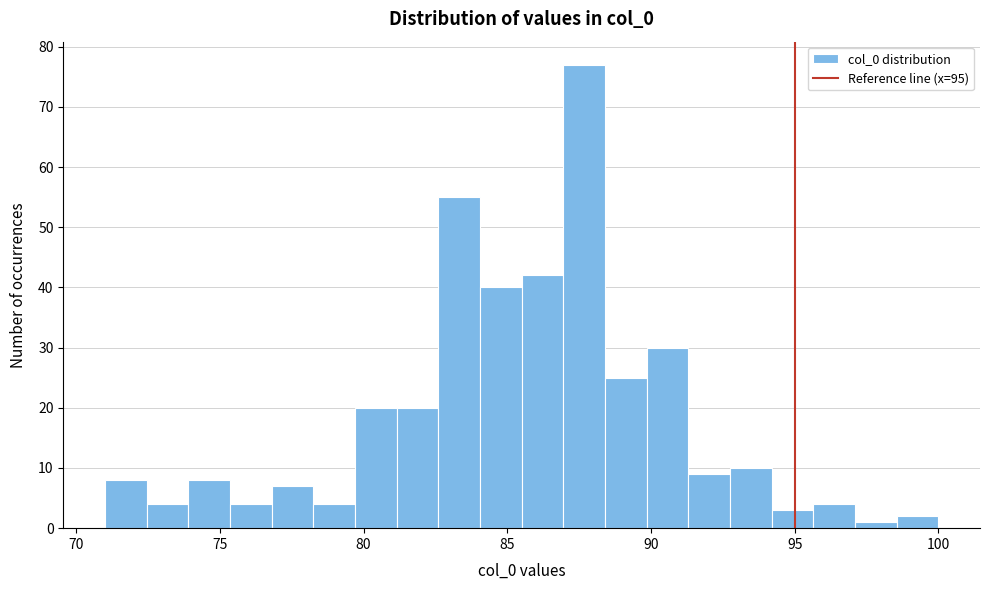

Read against the x-axis, roughly where is the centre of the tallest bar?

87.5